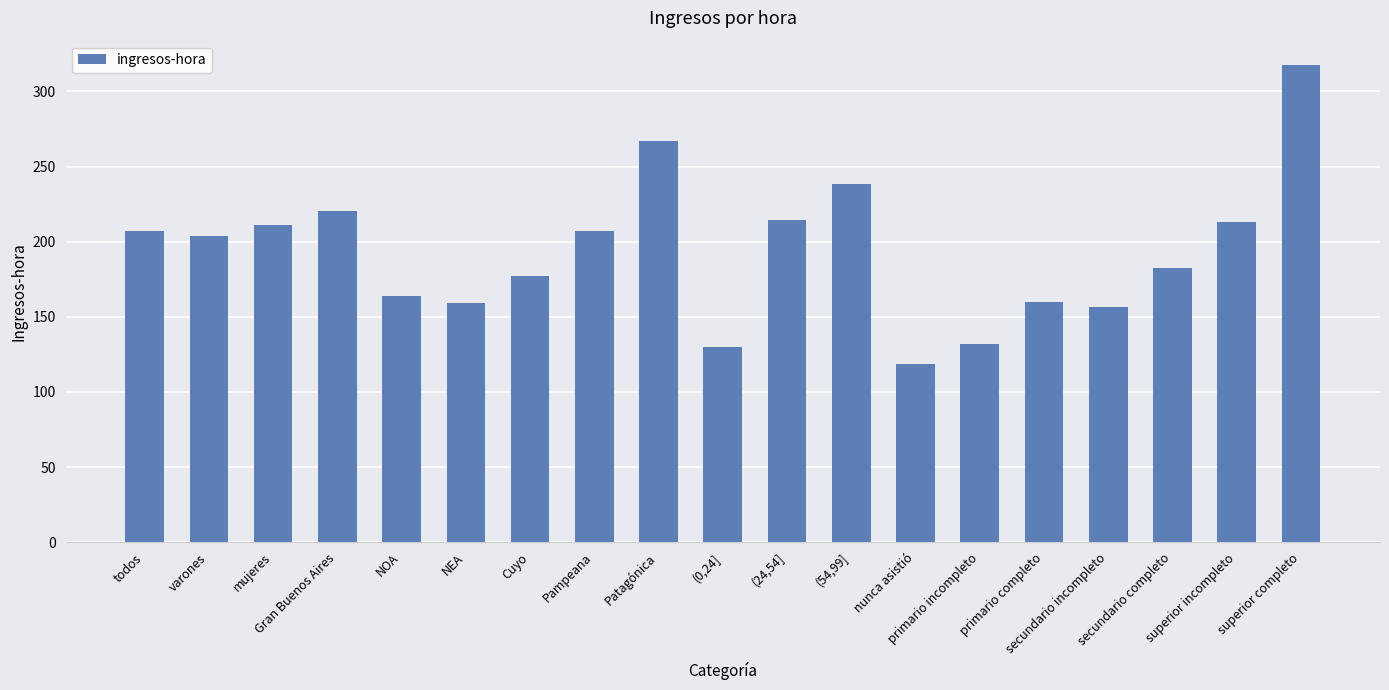

How many bars are there in total?

19